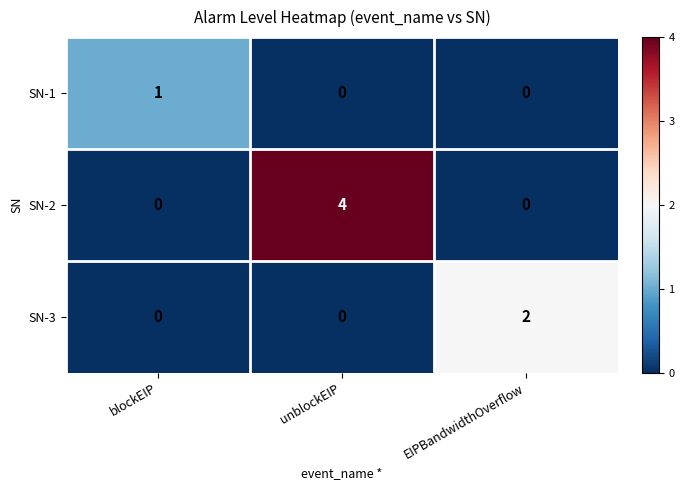

Which series has the widest spread of values?

SN-2